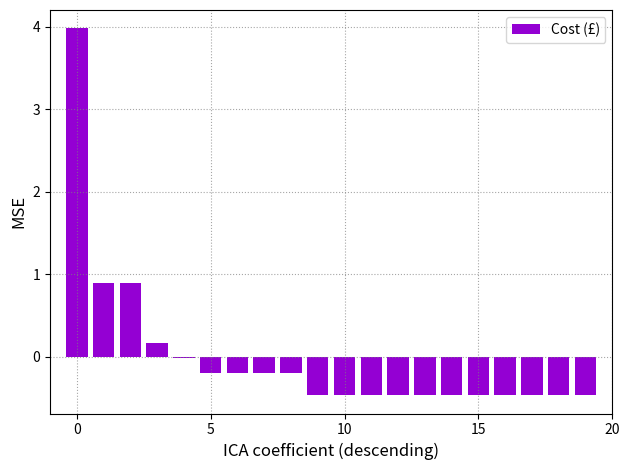

What is the maximum value shown in the chart?

4.0